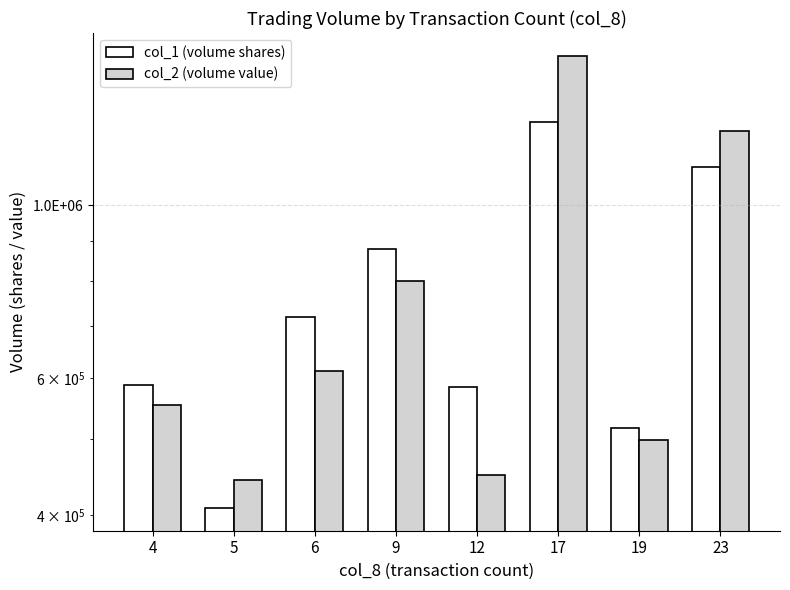

What are all the series names shown in the legend?

col_1 (volume shares), col_2 (volume value)